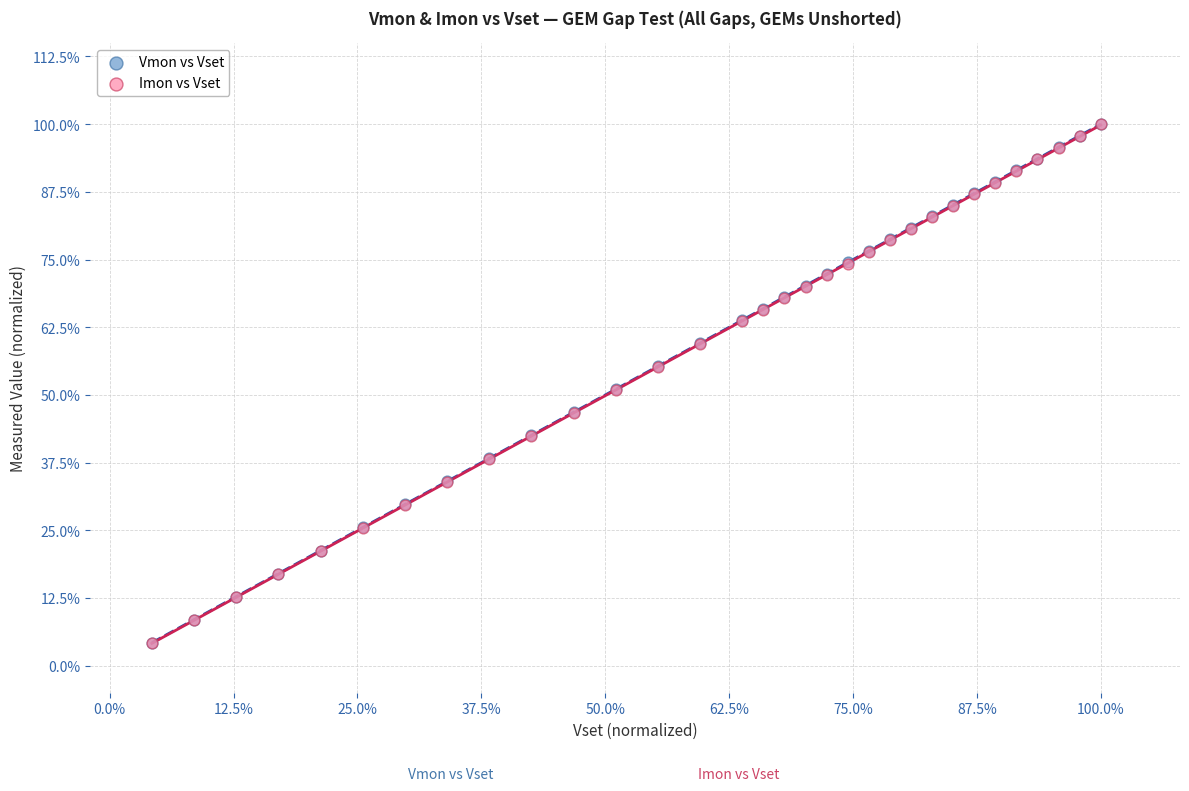

What are all the series names shown in the legend?

Vmon vs Vset, Imon vs Vset